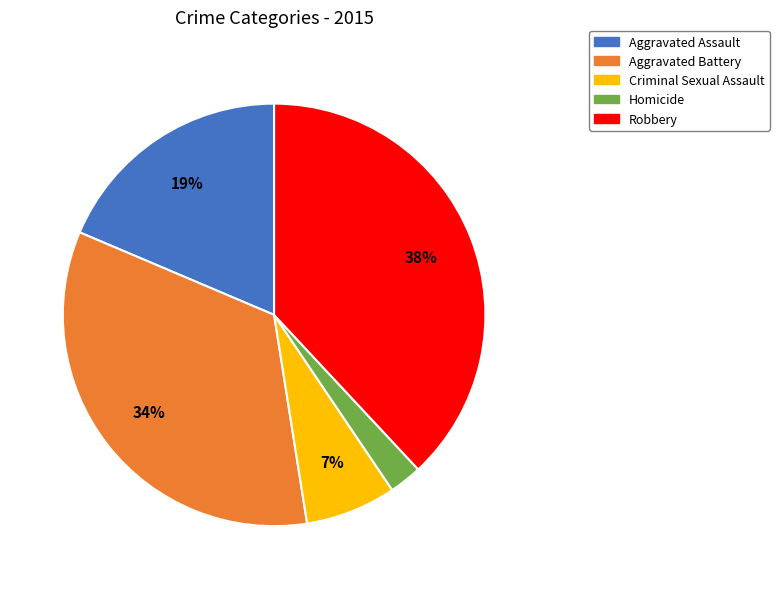

To the nearest percent, what is the average slice percentage?

20%